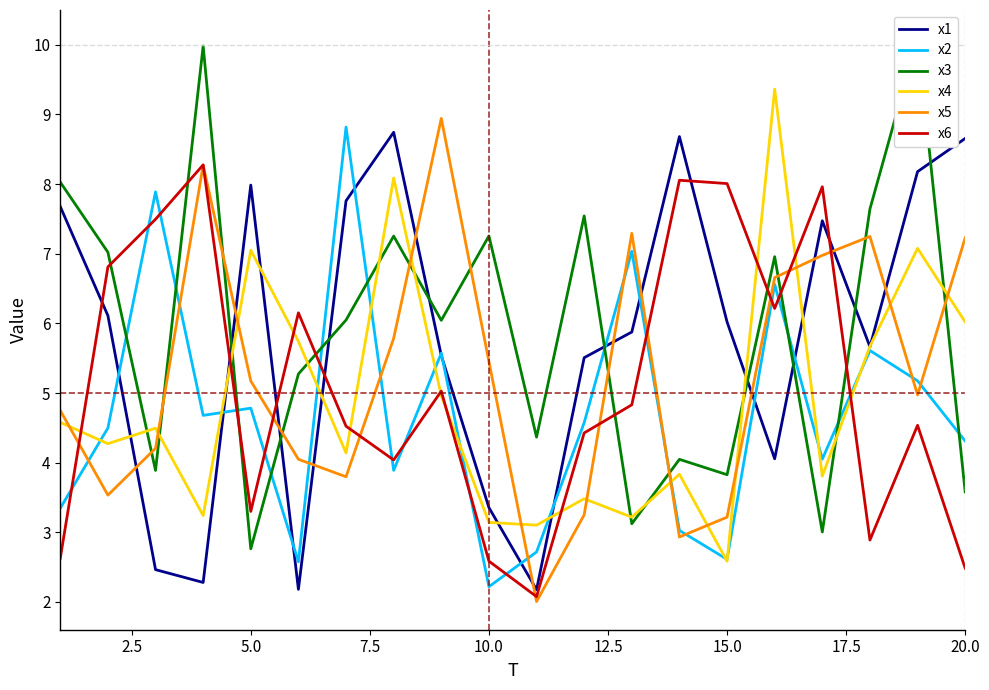

At which label does x4 reach its minimum?

15.0